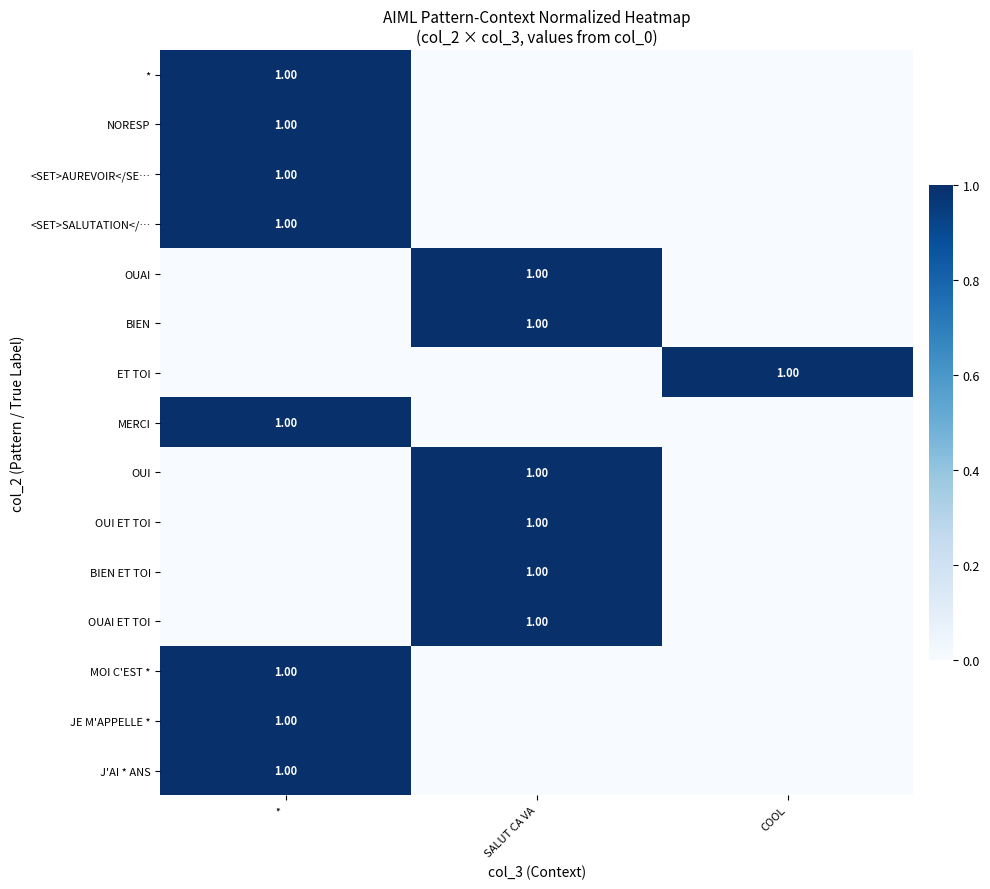

What is the approximate value of ET TOI at COOL?

1